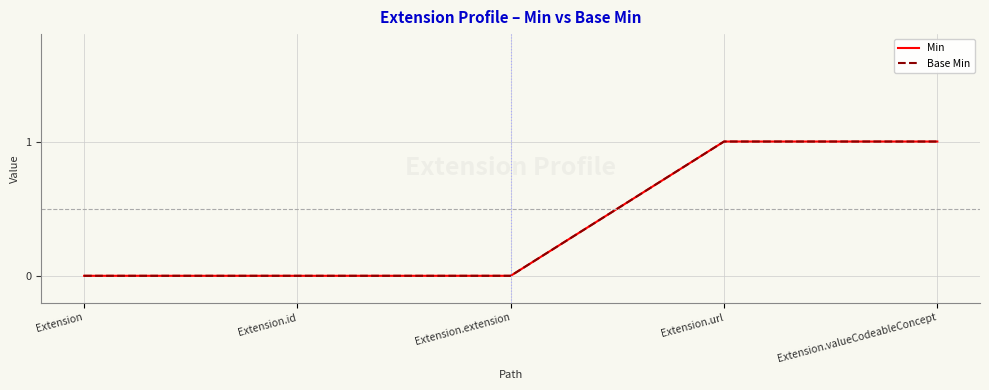

Is the value of Min at Extension.extension greater than the value of Base Min at Extension.url?

No